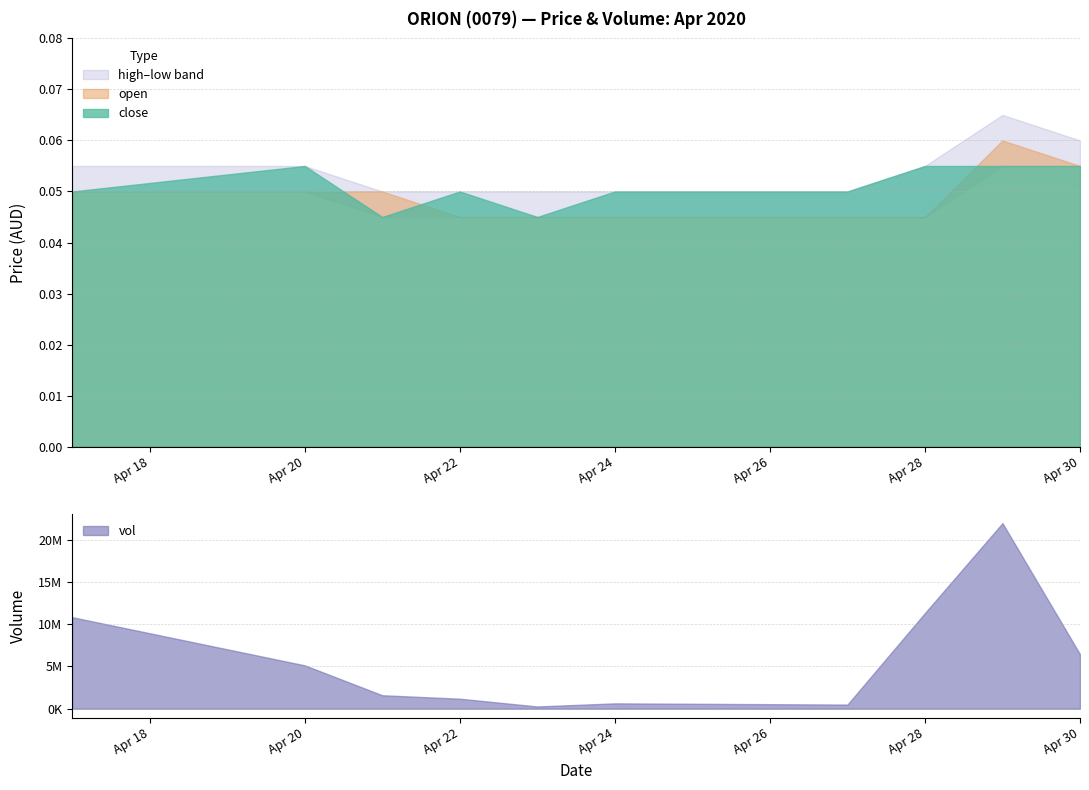

Which series has the widest spread of values?

vol